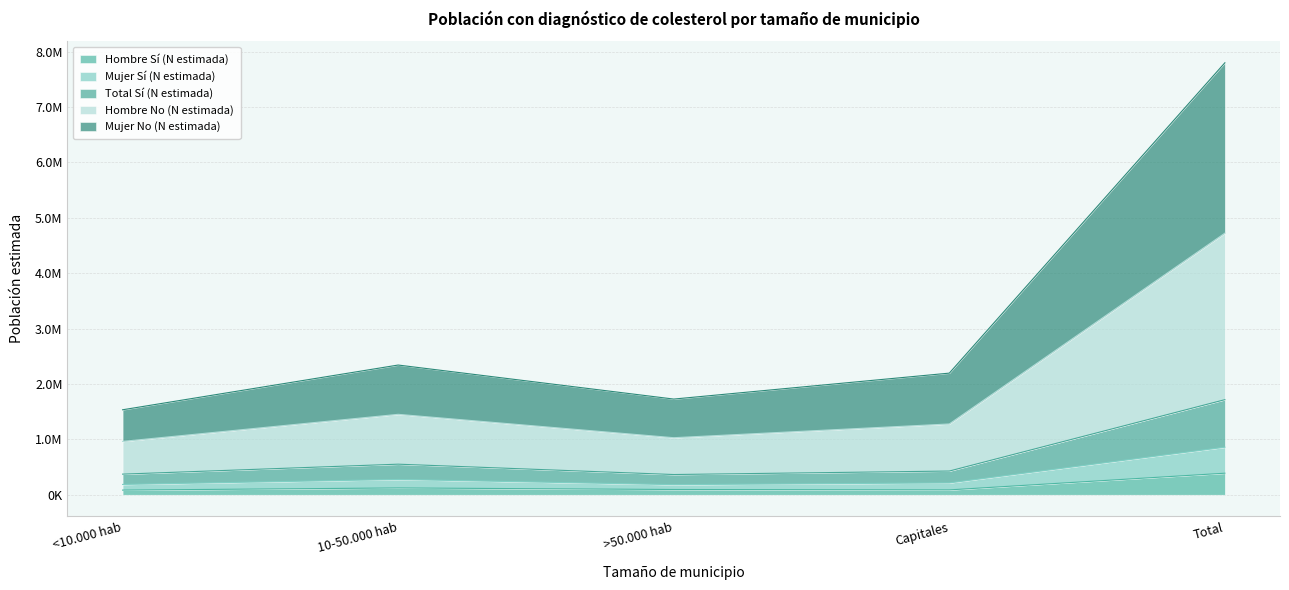

How many lines are shown in the chart?

5